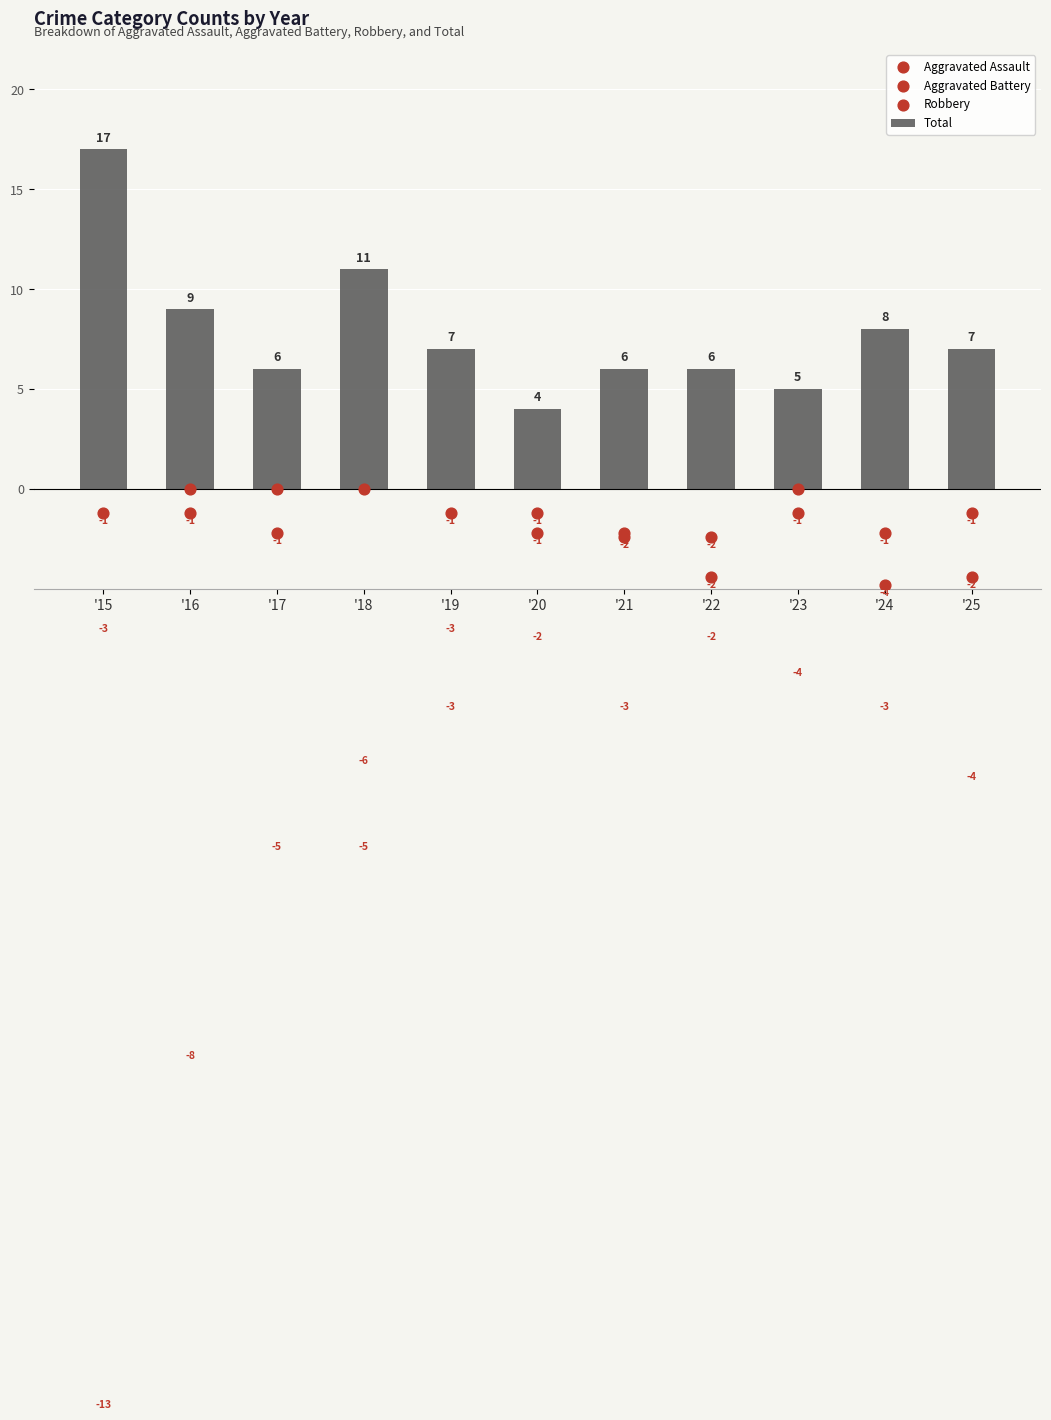

Is the value of Robbery at '20 greater than the value of Total at '20?

No